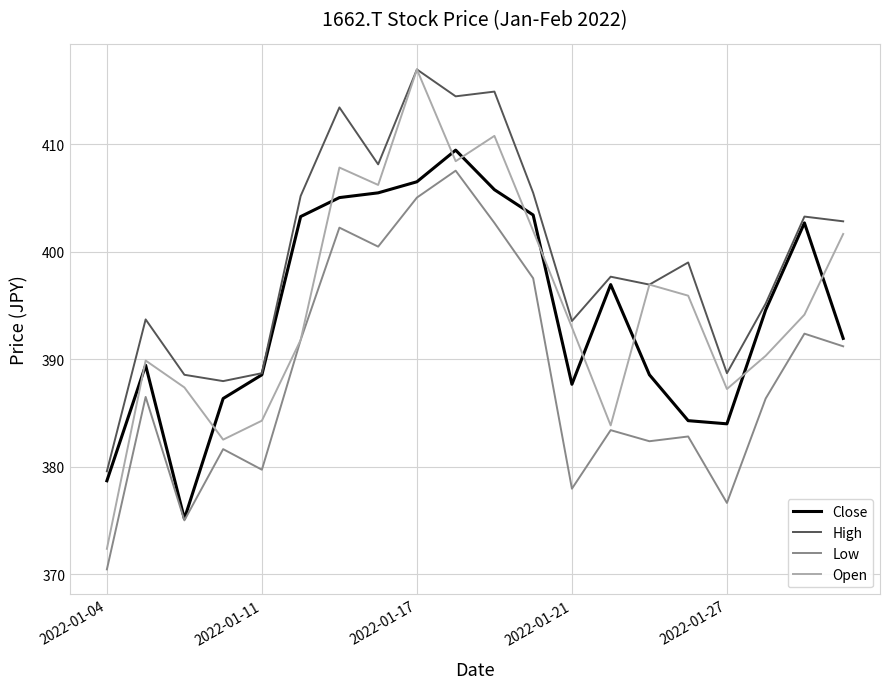

What is the minimum value shown in the chart?

370.5